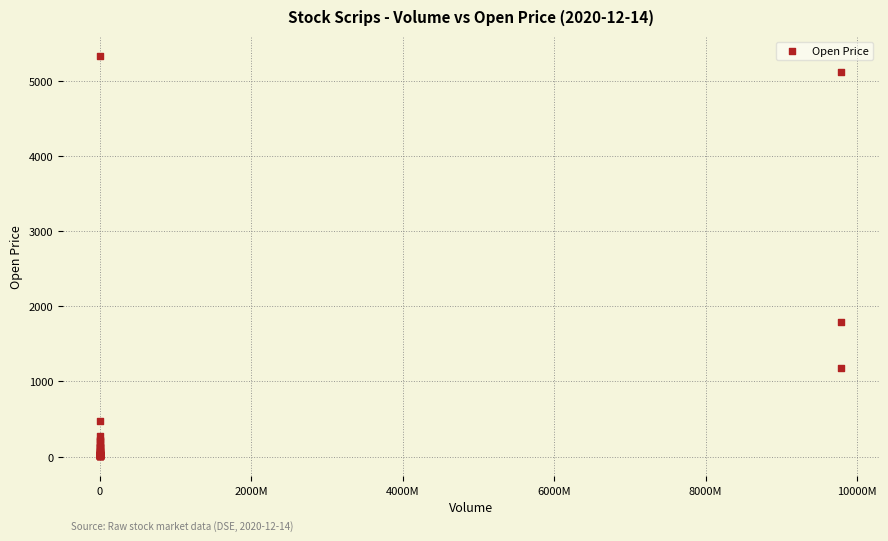

What Y value in the scatter plot is closest to 2672?

1798.7